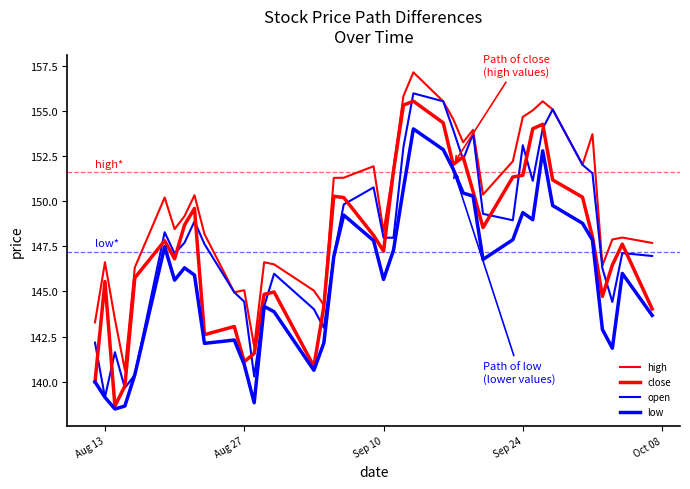

How many lines are shown in the chart?

4